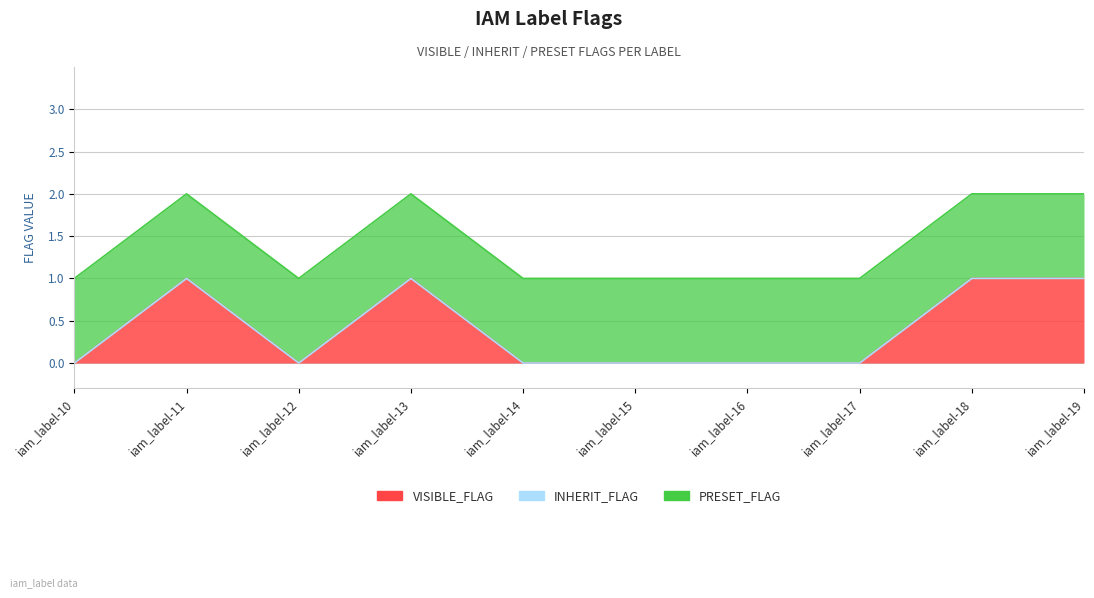

True or false: preset_flag and visible_flag cross at least once.

False